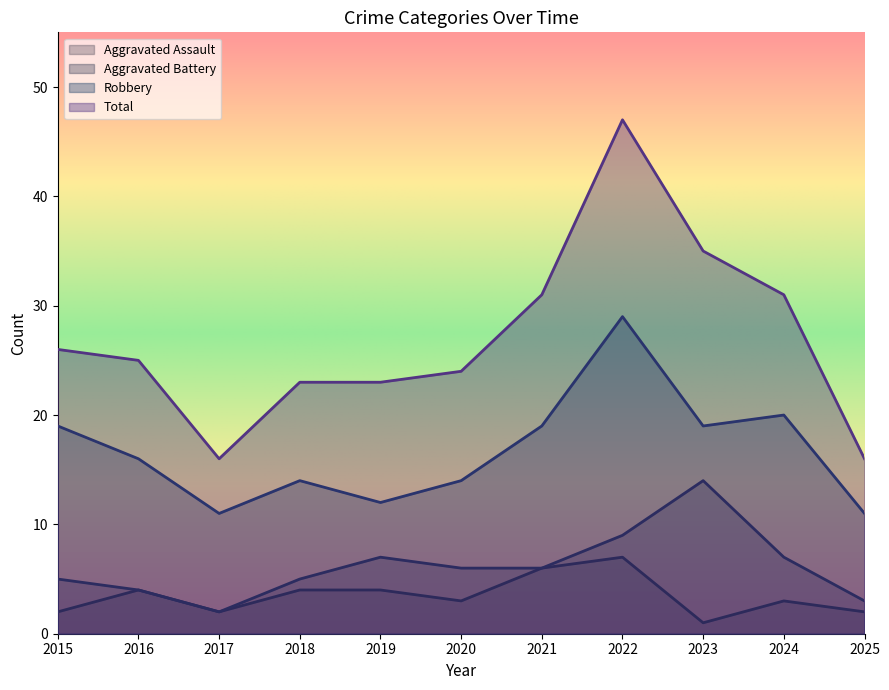

Which series has the widest spread of values?

Total